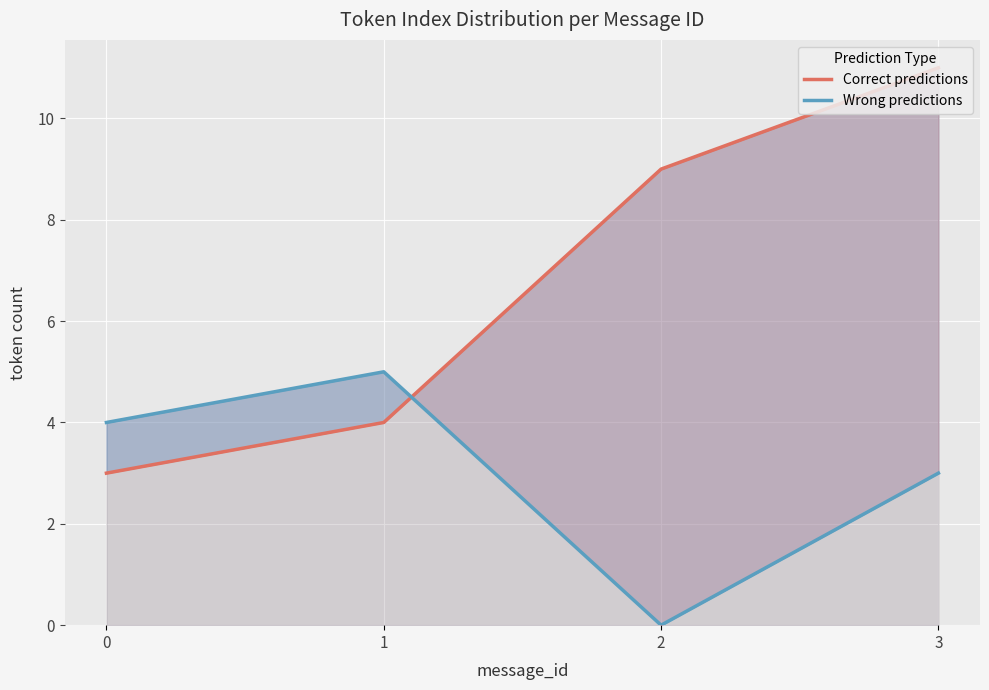

Which label corresponds to the smallest value in the chart?

2